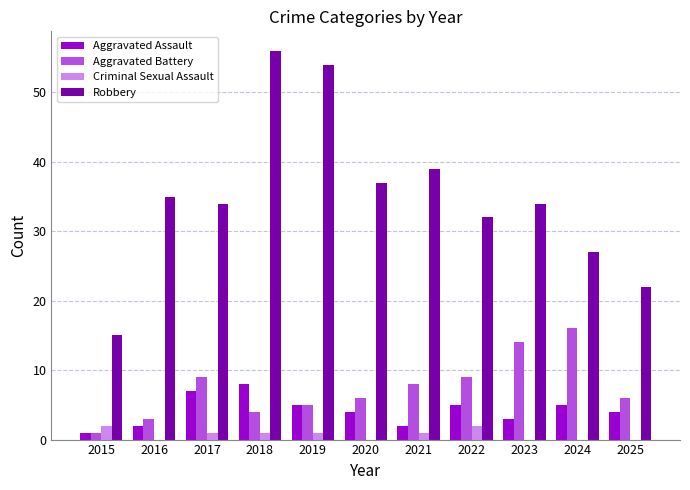

What are all the series names shown in the legend?

Aggravated Assault, Aggravated Battery, Criminal Sexual Assault, Robbery